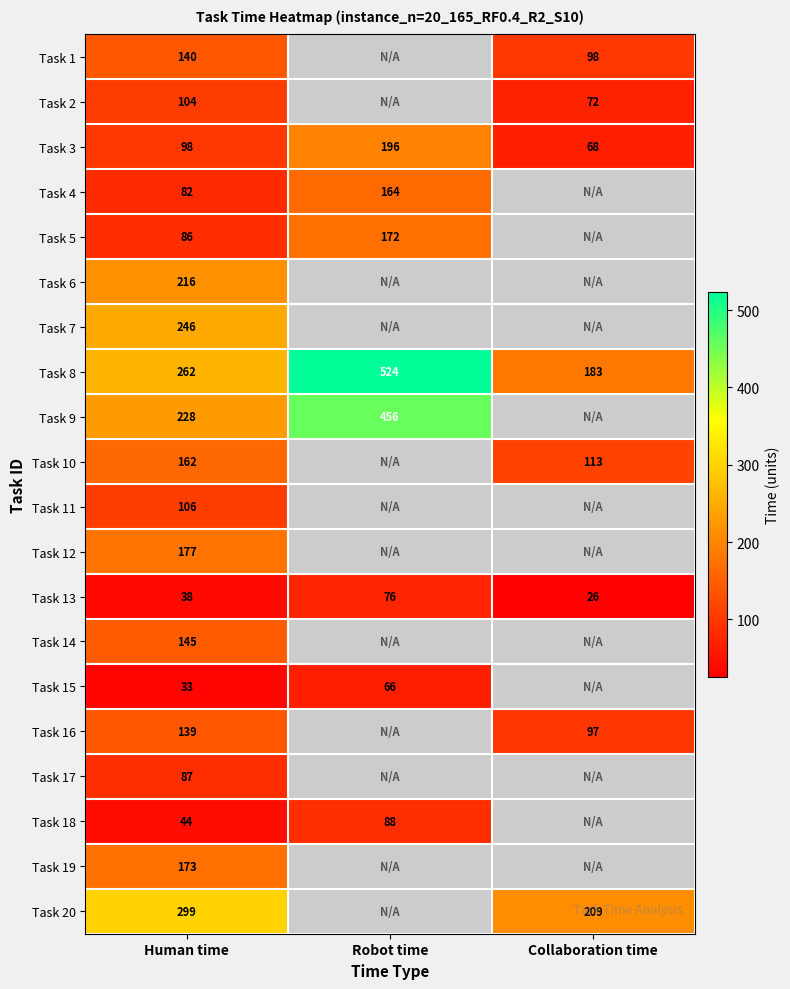

The Task 7 series shows 330 at Human time. True or false?

False